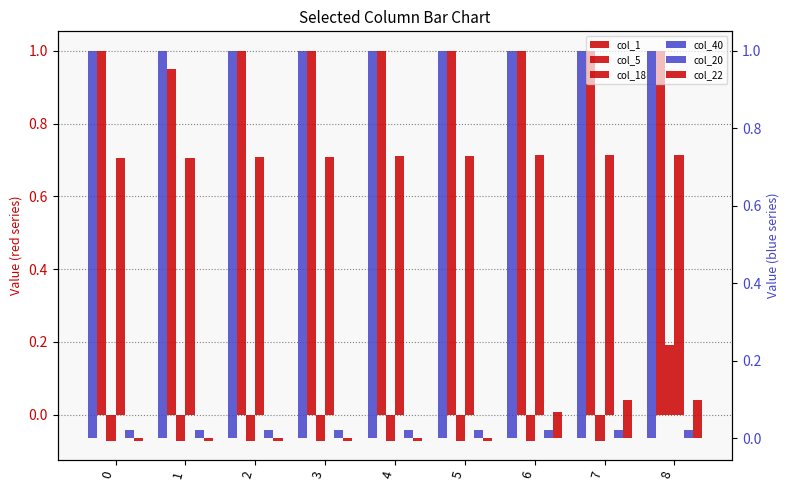

Which has a higher value, 4 or 8?

4